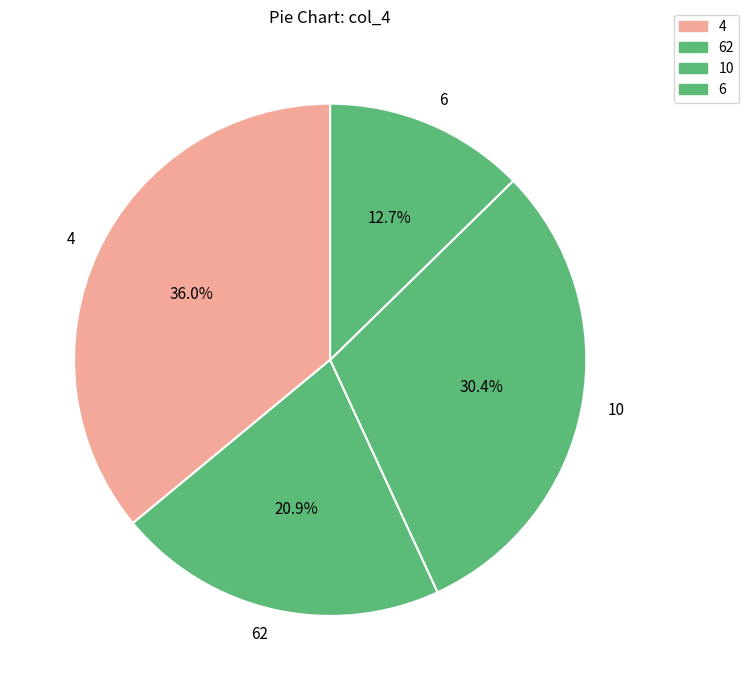

Which slice is the smallest?

6